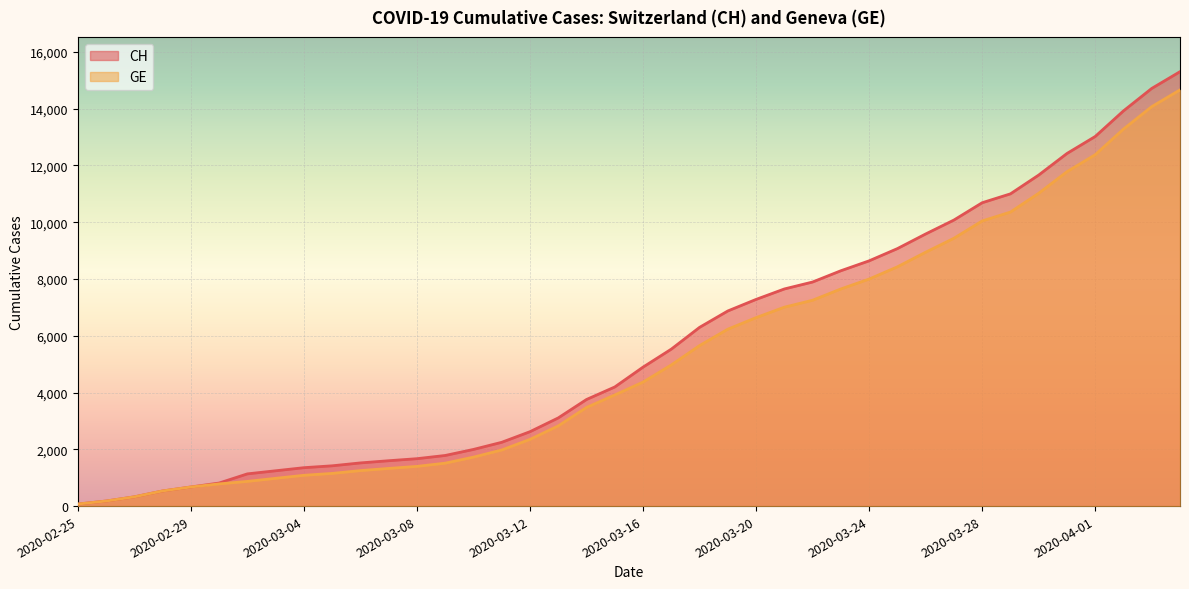

Which label corresponds to the smallest value in the chart?

2020-02-25